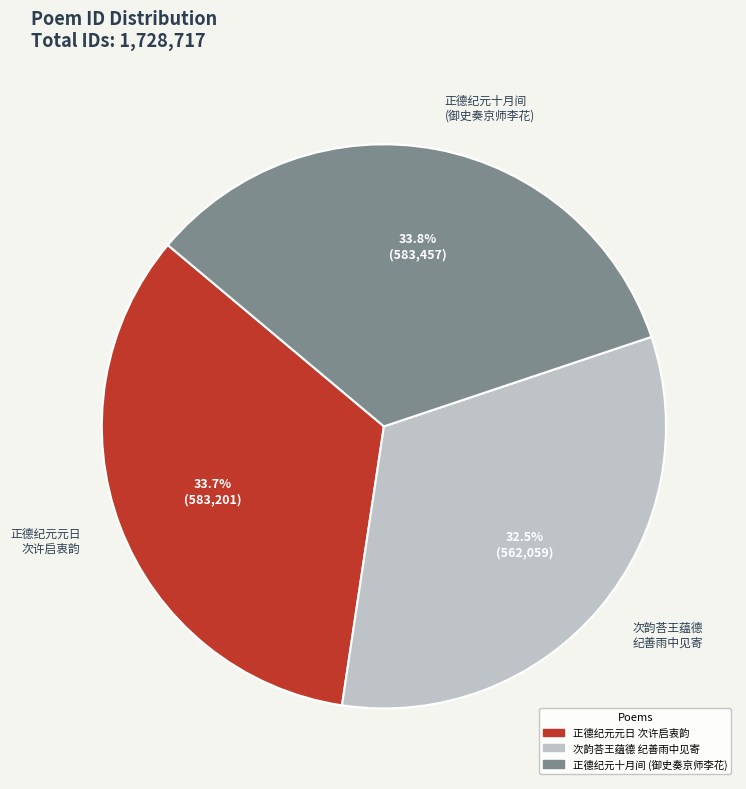

Between 次韵荅王蕴德 纪善雨中见寄 and 正德纪元十月间 (御史奏京师李花), which is larger?

正德纪元十月间 (御史奏京师李花)